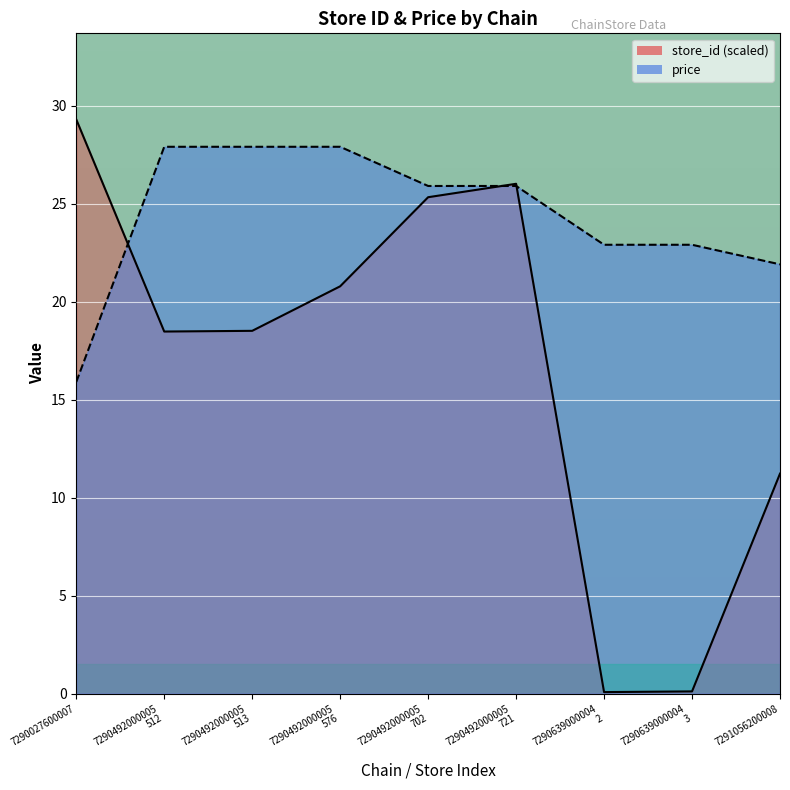

List the series in order of their peak value, lowest first.

price, store_id